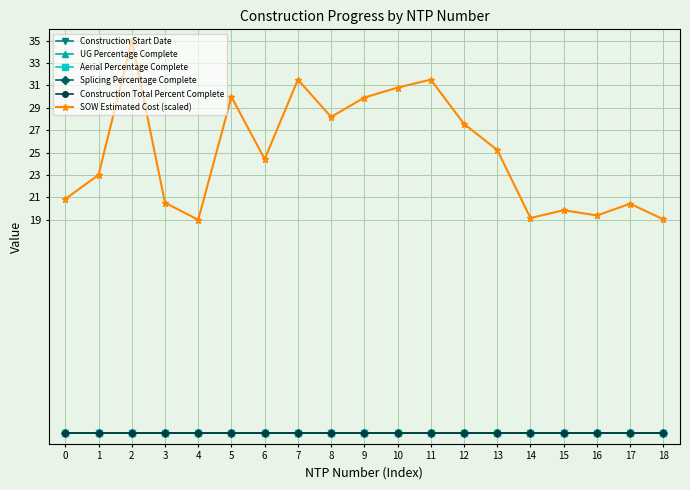

True or false: Splicing Percentage Complete and Aerial Percentage Complete intersect in this chart.

False